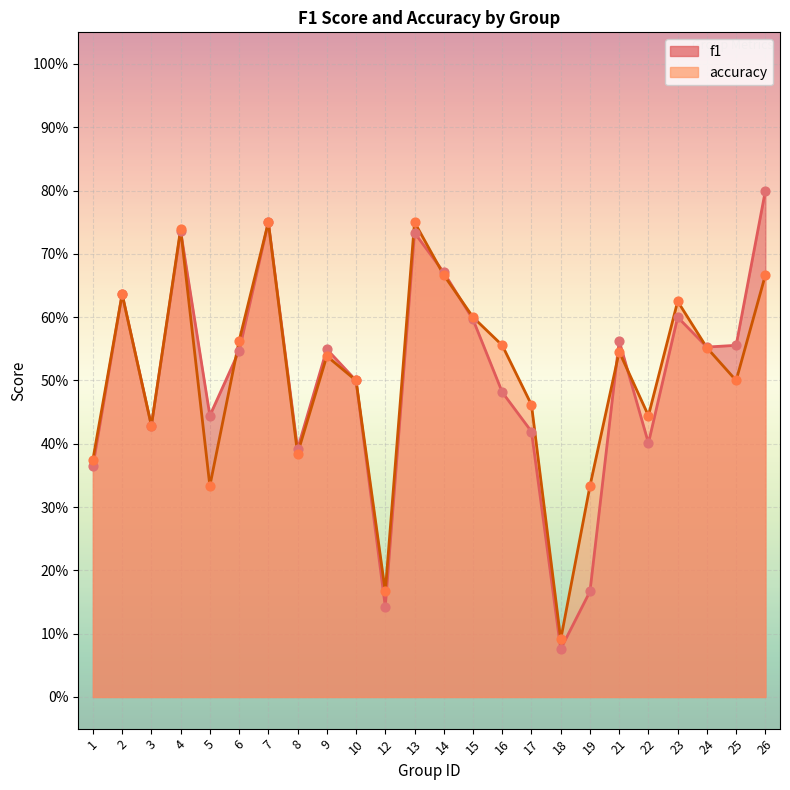

Is the value of accuracy at 10 greater than the value of f1 at 3?

Yes